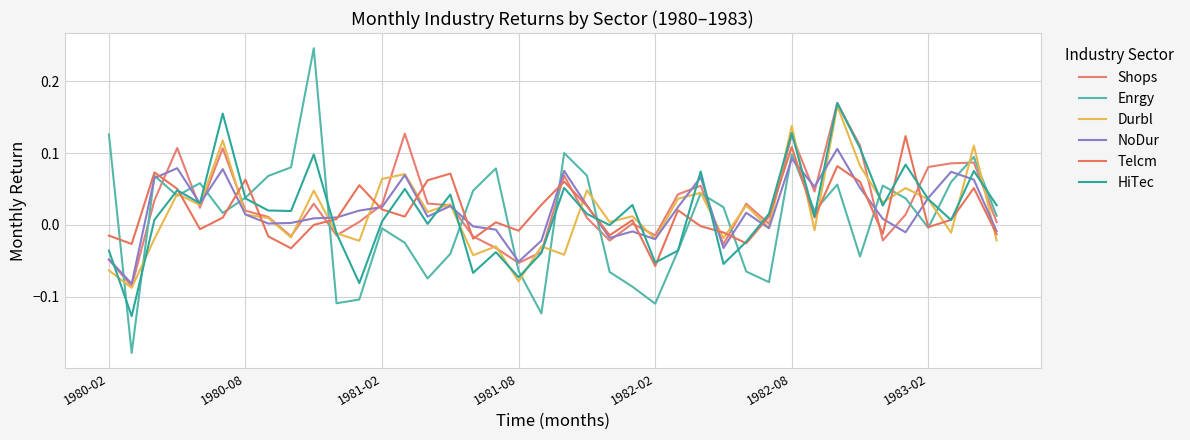

True or false: Enrgy has more than 2 points higher than both neighbors.

True